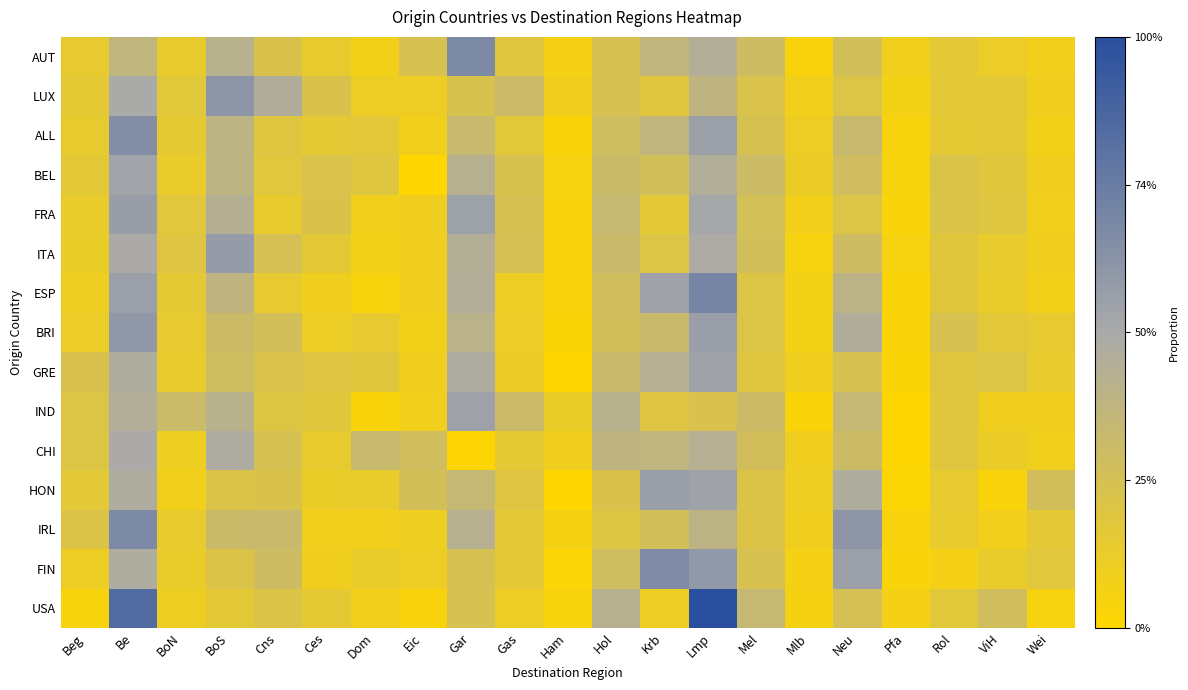

Reading left to right, extract all data points from this chart.

AUT: Beg=0.0	Be=0.1	BoN=0.0	BoS=0.1	Cns=0.0	Ces=0.0	Dom=0.0	Eic=0.1	Gar=0.1	Gas=0.0	Ham=0.0	Hol=0.0	Krb=0.1	Lmp=0.1	Mel=0.1	Mlb=0.0	Neu=0.1	Pfa=0.0	Rol=0.0	ViH=0.0	Wei=0.0
LUX: Beg=0.0	Be=0.1	BoN=0.0	BoS=0.1	Cns=0.1	Ces=0.0	Dom=0.0	Eic=0.0	Gar=0.0	Gas=0.1	Ham=0.0	Hol=0.1	Krb=0.0	Lmp=0.1	Mel=0.0	Mlb=0.0	Neu=0.0	Pfa=0.0	Rol=0.0	ViH=0.0	Wei=0.0
ALL: Beg=0.0	Be=0.1	BoN=0.0	BoS=0.1	Cns=0.0	Ces=0.0	Dom=0.0	Eic=0.0	Gar=0.1	Gas=0.0	Ham=0.0	Hol=0.1	Krb=0.1	Lmp=0.1	Mel=0.1	Mlb=0.0	Neu=0.1	Pfa=0.0	Rol=0.0	ViH=0.0	Wei=0.0
BEL: Beg=0.0	Be=0.1	BoN=0.0	BoS=0.1	Cns=0.0	Ces=0.0	Dom=0.0	Eic=0.0	Gar=0.1	Gas=0.0	Ham=0.0	Hol=0.1	Krb=0.1	Lmp=0.1	Mel=0.1	Mlb=0.0	Neu=0.1	Pfa=0.0	Rol=0.0	ViH=0.0	Wei=0.0
FRA: Beg=0.0	Be=0.1	BoN=0.0	BoS=0.1	Cns=0.0	Ces=0.0	Dom=0.0	Eic=0.0	Gar=0.1	Gas=0.1	Ham=0.0	Hol=0.1	Krb=0.0	Lmp=0.1	Mel=0.1	Mlb=0.0	Neu=0.0	Pfa=0.0	Rol=0.0	ViH=0.0	Wei=0.0
ITA: Beg=0.0	Be=0.1	BoN=0.0	BoS=0.1	Cns=0.1	Ces=0.0	Dom=0.0	Eic=0.0	Gar=0.1	Gas=0.1	Ham=0.0	Hol=0.1	Krb=0.0	Lmp=0.1	Mel=0.1	Mlb=0.0	Neu=0.1	Pfa=0.0	Rol=0.0	ViH=0.0	Wei=0.0
ESP: Beg=0.0	Be=0.1	BoN=0.0	BoS=0.1	Cns=0.0	Ces=0.0	Dom=0.0	Eic=0.0	Gar=0.1	Gas=0.0	Ham=0.0	Hol=0.1	Krb=0.1	Lmp=0.1	Mel=0.0	Mlb=0.0	Neu=0.1	Pfa=0.0	Rol=0.0	ViH=0.0	Wei=0.0
BRI: Beg=0.0	Be=0.1	BoN=0.0	BoS=0.1	Cns=0.1	Ces=0.0	Dom=0.0	Eic=0.0	Gar=0.1	Gas=0.0	Ham=0.0	Hol=0.1	Krb=0.1	Lmp=0.1	Mel=0.0	Mlb=0.0	Neu=0.1	Pfa=0.0	Rol=0.1	ViH=0.0	Wei=0.0
GRE: Beg=0.0	Be=0.1	BoN=0.0	BoS=0.1	Cns=0.0	Ces=0.0	Dom=0.0	Eic=0.0	Gar=0.1	Gas=0.0	Ham=0.0	Hol=0.1	Krb=0.1	Lmp=0.1	Mel=0.0	Mlb=0.0	Neu=0.0	Pfa=0.0	Rol=0.0	ViH=0.0	Wei=0.0
IND: Beg=0.0	Be=0.1	BoN=0.1	BoS=0.1	Cns=0.0	Ces=0.0	Dom=0.0	Eic=0.0	Gar=0.1	Gas=0.1	Ham=0.0	Hol=0.1	Krb=0.0	Lmp=0.0	Mel=0.1	Mlb=0.0	Neu=0.1	Pfa=0.0	Rol=0.0	ViH=0.0	Wei=0.0
CHI: Beg=0.0	Be=0.1	BoN=0.0	BoS=0.1	Cns=0.1	Ces=0.0	Dom=0.1	Eic=0.1	Gar=0.0	Gas=0.0	Ham=0.0	Hol=0.1	Krb=0.1	Lmp=0.1	Mel=0.1	Mlb=0.0	Neu=0.1	Pfa=0.0	Rol=0.0	ViH=0.0	Wei=0.0
HON: Beg=0.0	Be=0.1	BoN=0.0	BoS=0.0	Cns=0.0	Ces=0.0	Dom=0.0	Eic=0.1	Gar=0.1	Gas=0.0	Ham=0.0	Hol=0.0	Krb=0.1	Lmp=0.1	Mel=0.0	Mlb=0.0	Neu=0.1	Pfa=0.0	Rol=0.0	ViH=0.0	Wei=0.1
IRL: Beg=0.0	Be=0.1	BoN=0.0	BoS=0.1	Cns=0.1	Ces=0.0	Dom=0.0	Eic=0.0	Gar=0.1	Gas=0.0	Ham=0.0	Hol=0.0	Krb=0.1	Lmp=0.1	Mel=0.0	Mlb=0.0	Neu=0.1	Pfa=0.0	Rol=0.0	ViH=0.0	Wei=0.0
FIN: Beg=0.0	Be=0.1	BoN=0.0	BoS=0.0	Cns=0.1	Ces=0.0	Dom=0.0	Eic=0.0	Gar=0.1	Gas=0.0	Ham=0.0	Hol=0.1	Krb=0.1	Lmp=0.1	Mel=0.1	Mlb=0.0	Neu=0.1	Pfa=0.0	Rol=0.0	ViH=0.0	Wei=0.0
USA: Beg=0.0	Be=0.2	BoN=0.0	BoS=0.0	Cns=0.0	Ces=0.0	Dom=0.0	Eic=0.0	Gar=0.0	Gas=0.0	Ham=0.0	Hol=0.1	Krb=0.0	Lmp=0.2	Mel=0.1	Mlb=0.0	Neu=0.1	Pfa=0.0	Rol=0.0	ViH=0.1	Wei=0.0